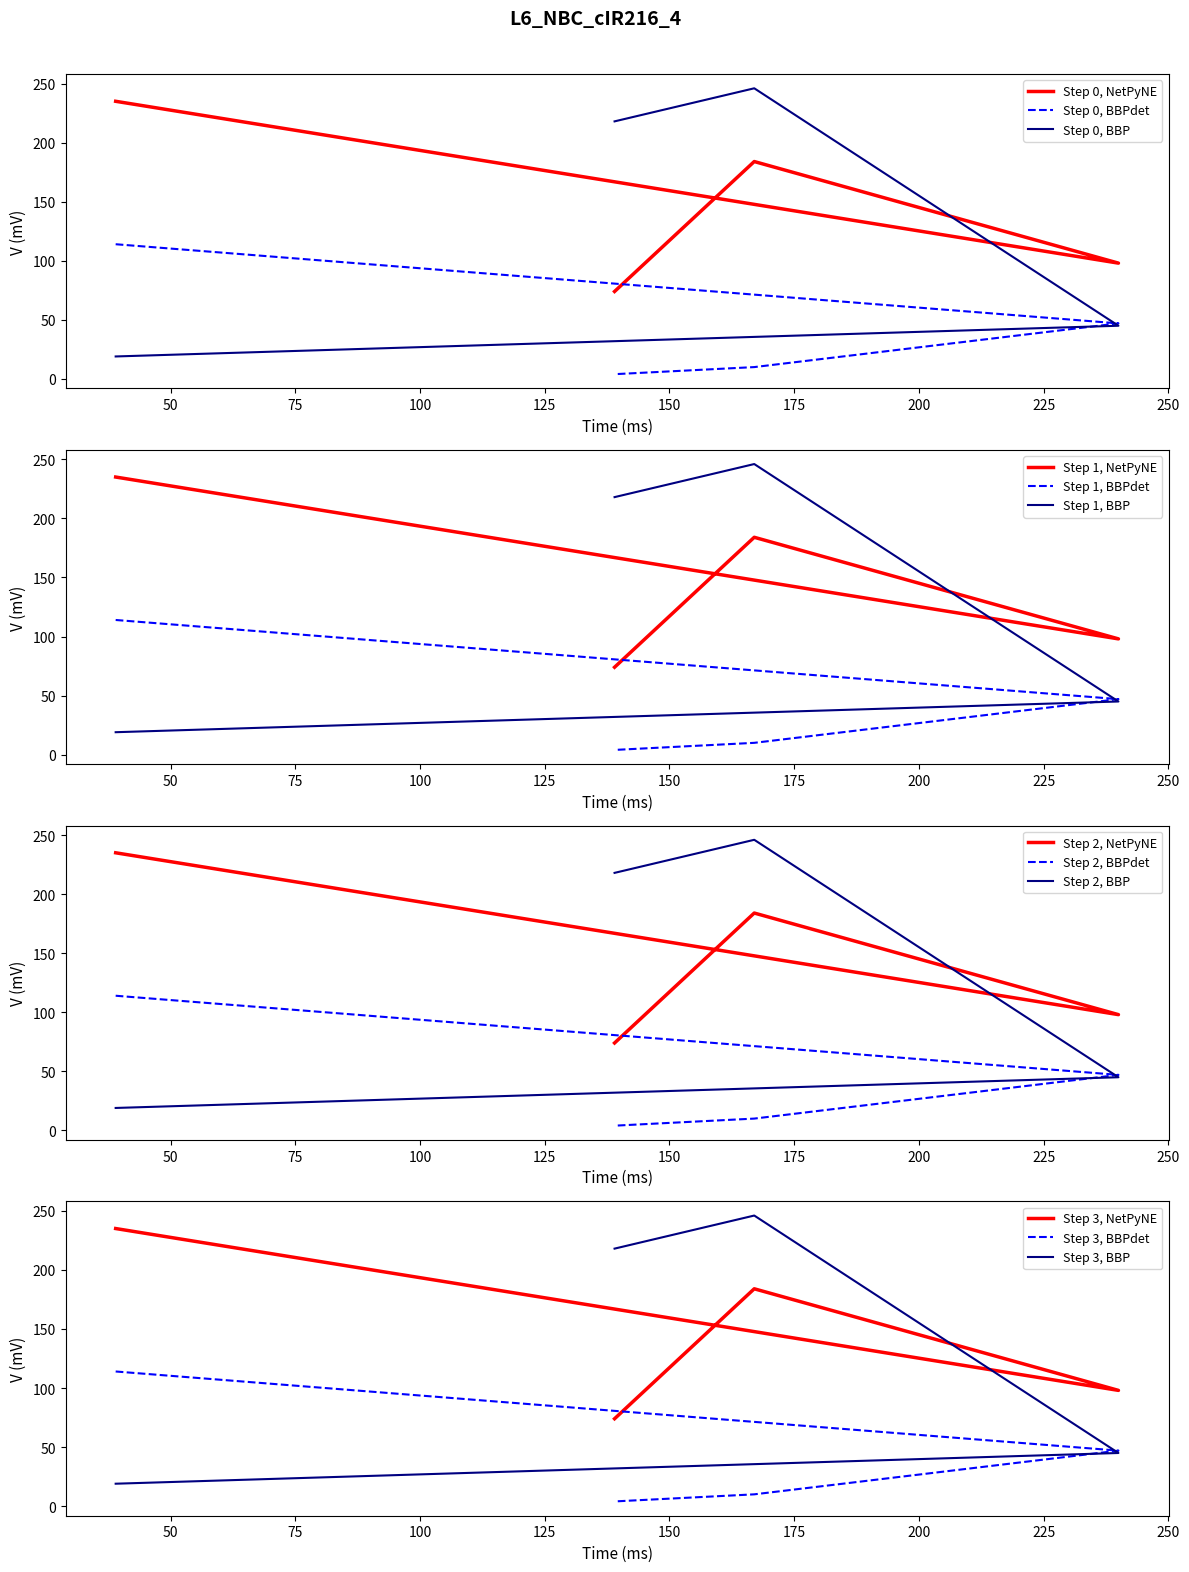

What is the label of the 4th point from the right?

39